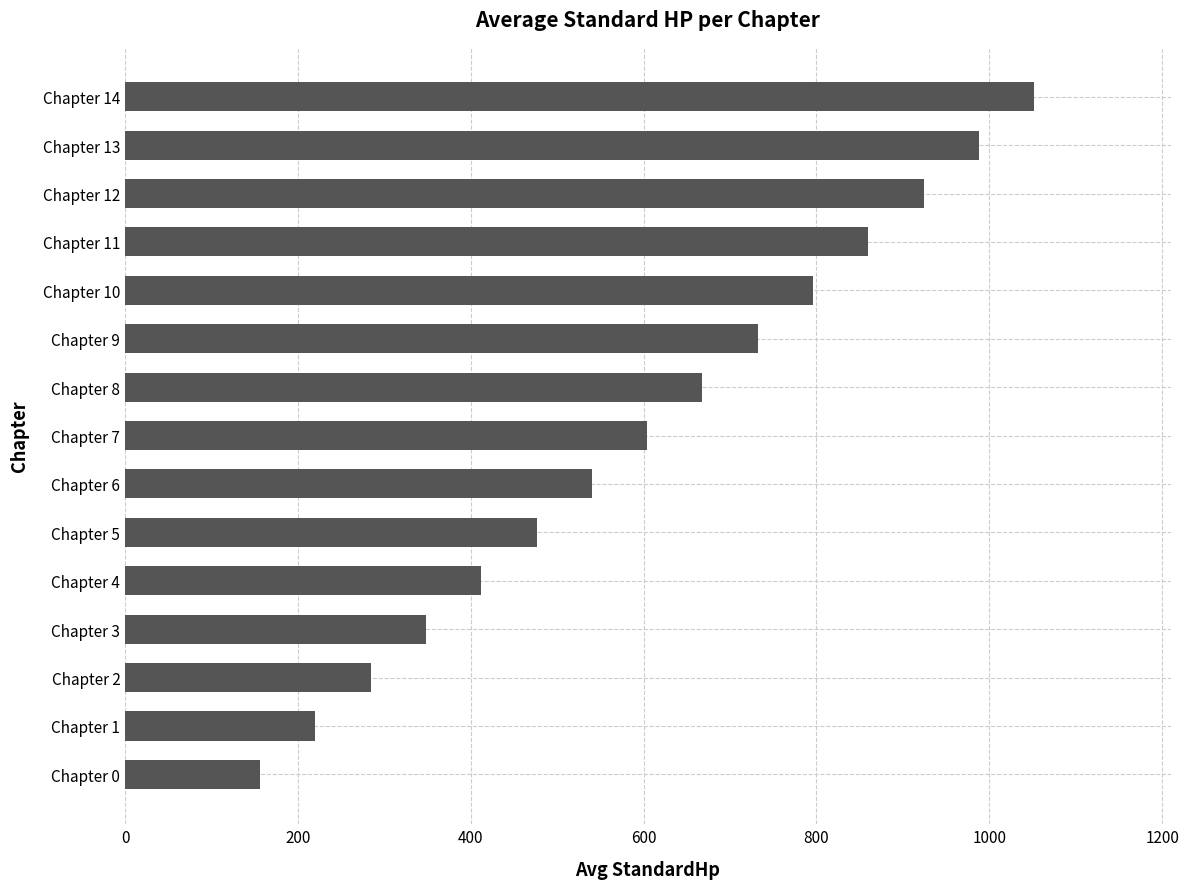

The value at Chapter 6 is 932.4. True or false?

False